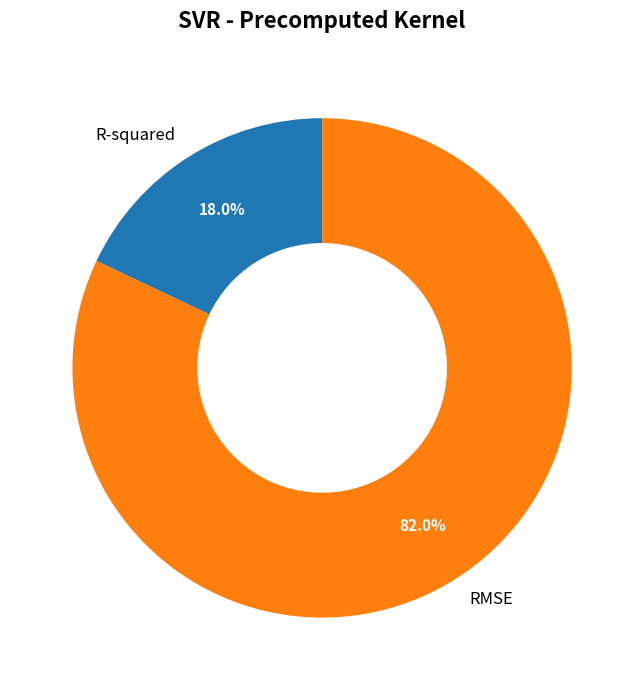

Which slice is the largest?

RMSE